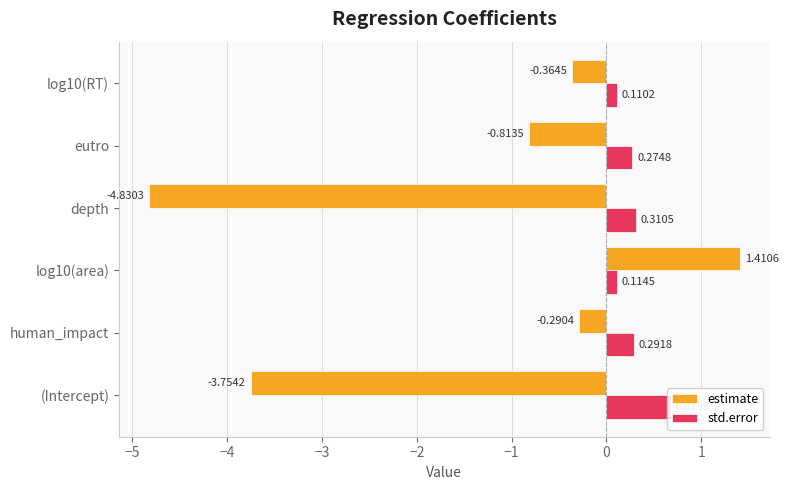

Does the chart contain stacked bars?

No